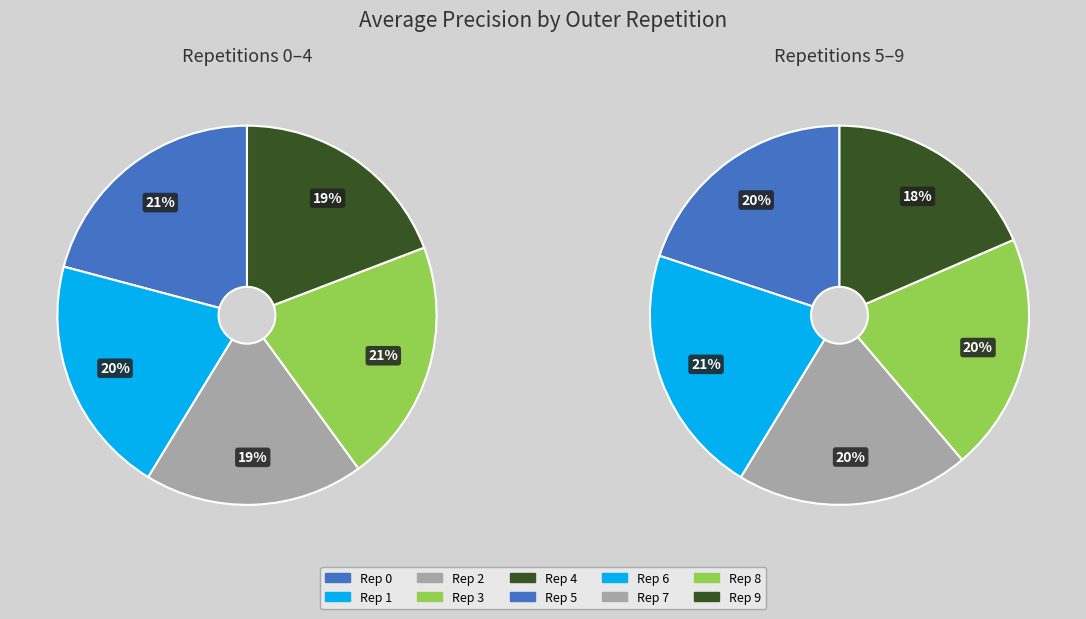

Combined, what portion of the pie is outer-repetition0 and outer-repetition2?

19.9%